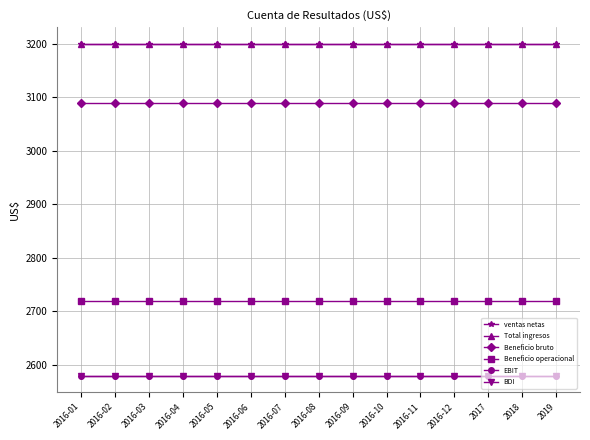

True or false: BDI has a value of 4562 at 2016-05.

False